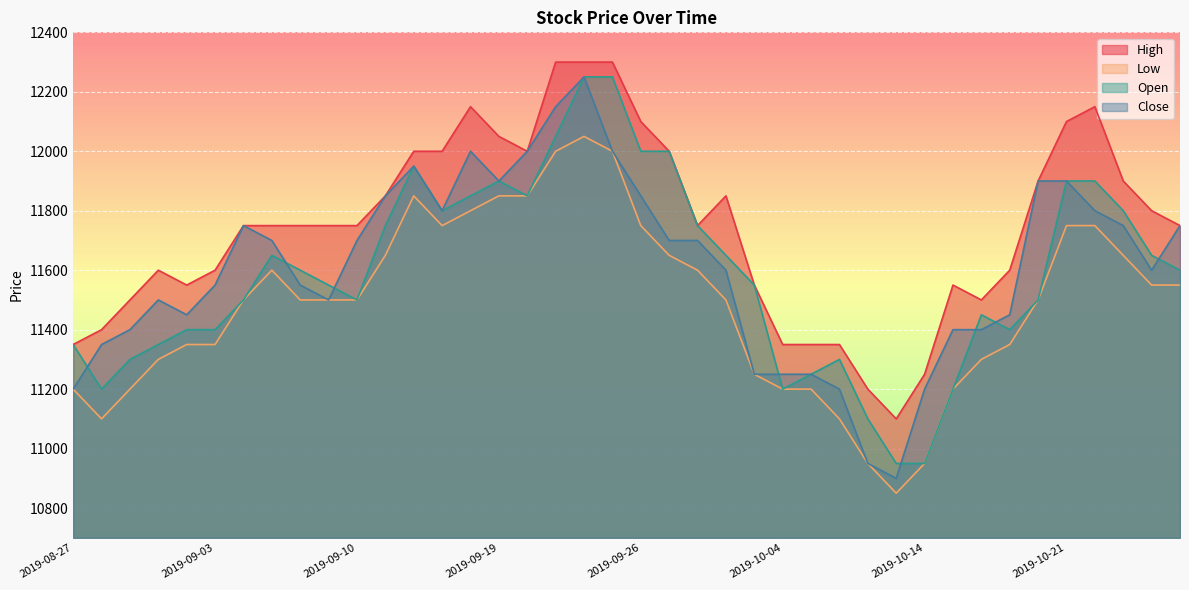

Which series has the widest spread of values?

Close